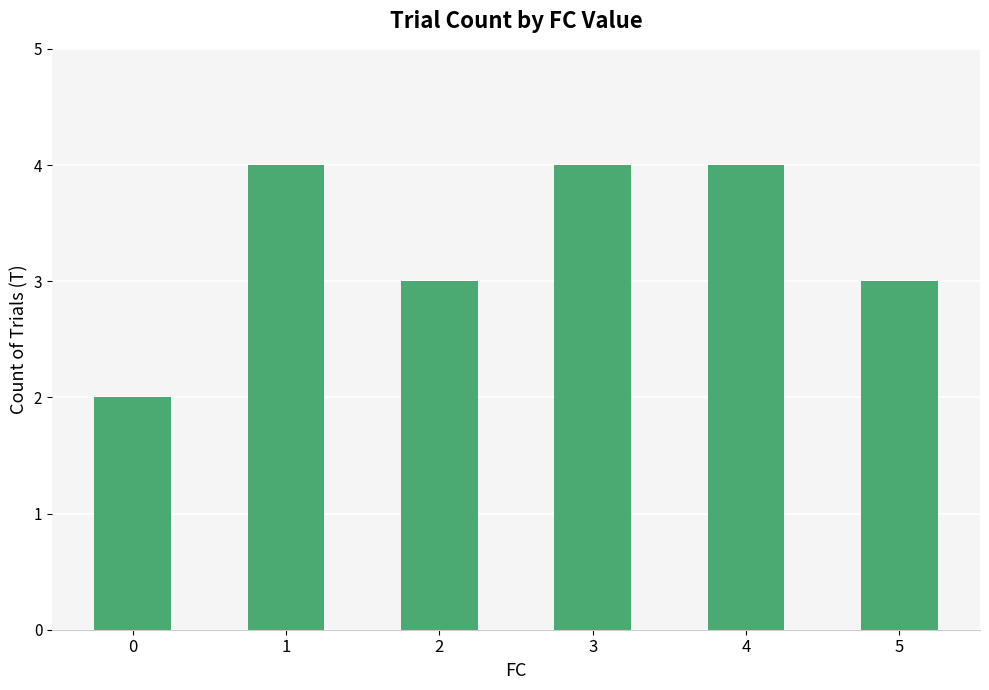

What is the change in value from 2 to 3?

+1